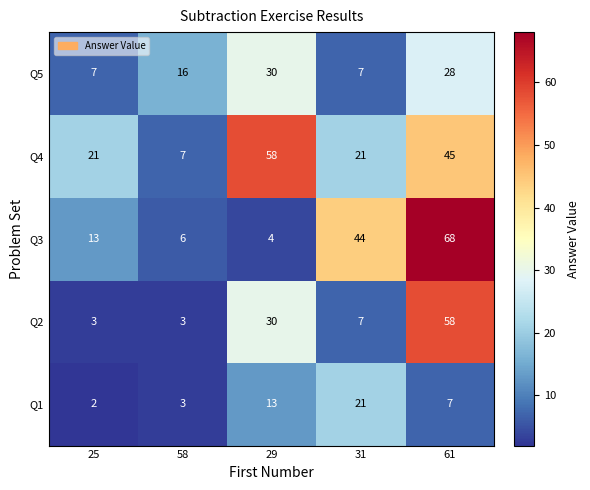

List the labels in order of Q1 value, largest first.

31, 29, 61, 58, 25